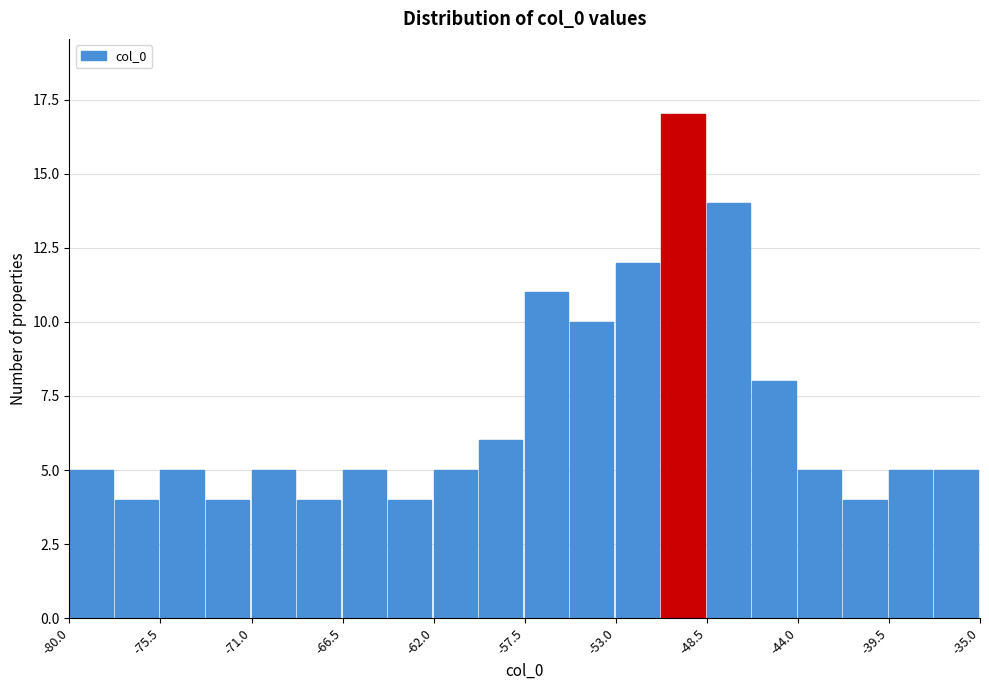

Over which range of the x-axis is the bar tallest?

-50.75 to -48.50